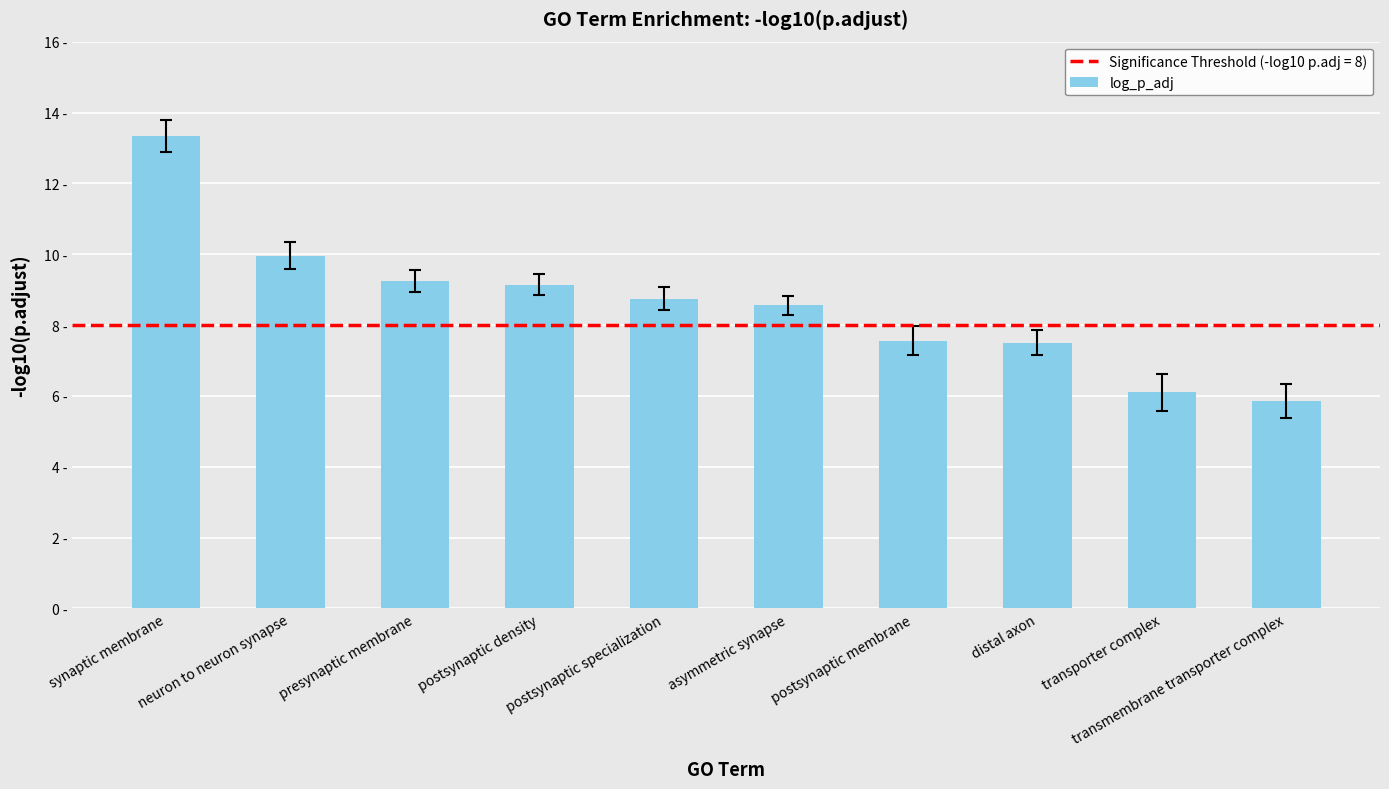

Which has a higher value, presynaptic membrane or postsynaptic specialization?

presynaptic membrane